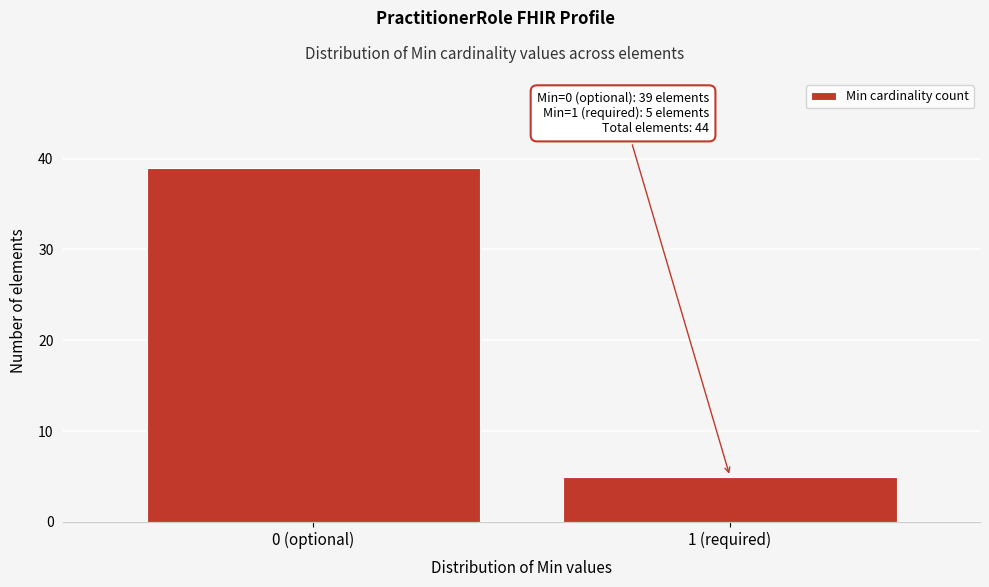

Reading left to right, extract all data points from this chart.

39	5